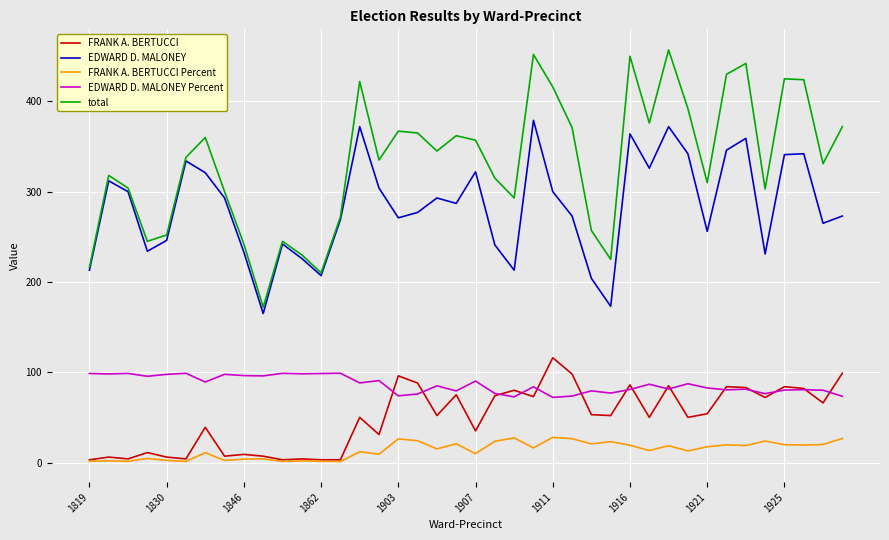

Is this an area chart (filled region under the line)?

No